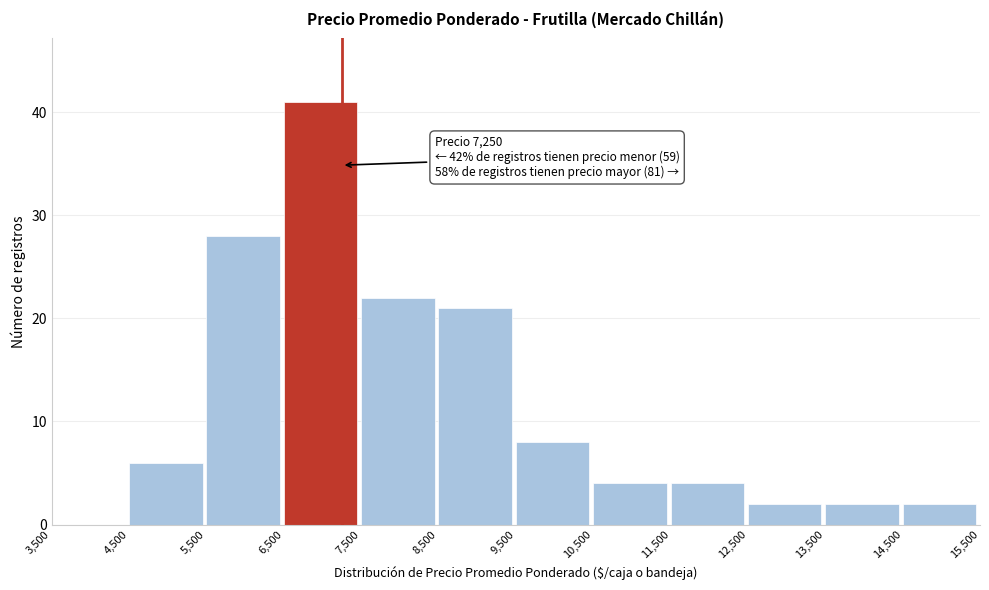

Over which range of the x-axis is the bar tallest?

6,500 to 7,500